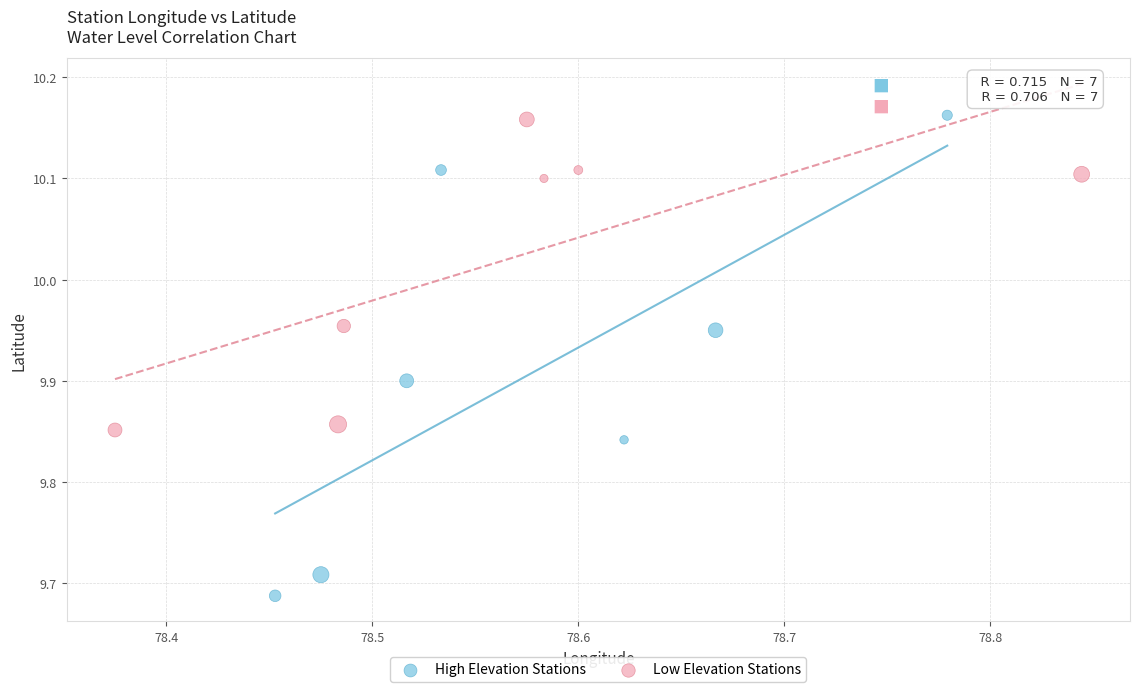

What are all the series names shown in the legend?

High Elevation Stations, Low Elevation Stations